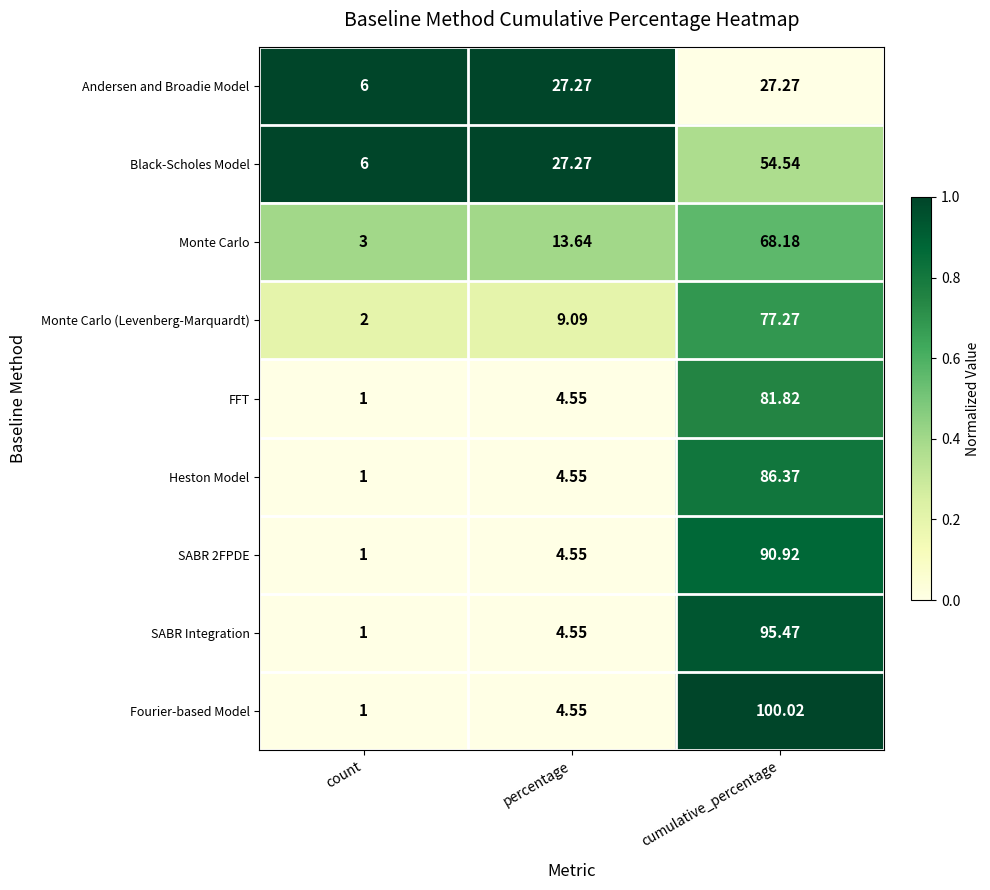

List the labels in order of SABR 2FPDE value, smallest first.

count, percentage, cumulative_percentage